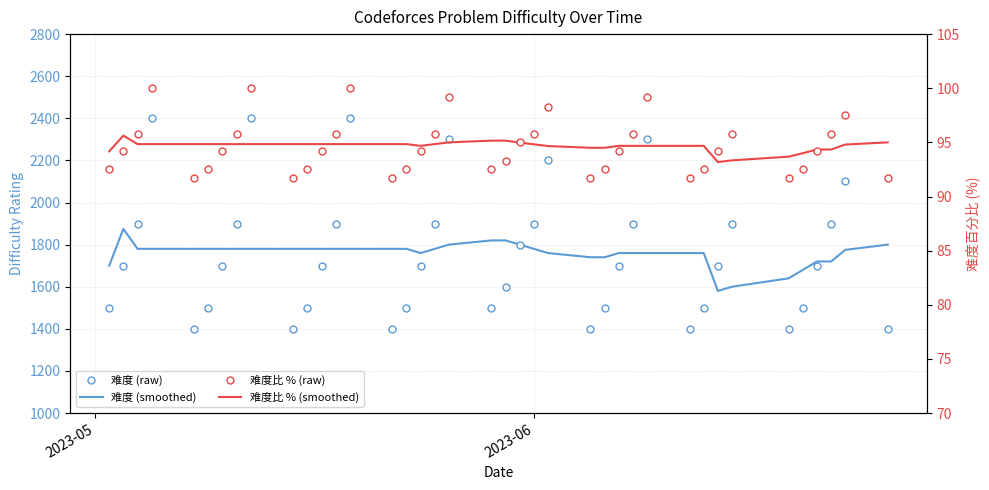

True or false: 难度比 % (smoothed) has more than 0 points higher than both neighbors.

True